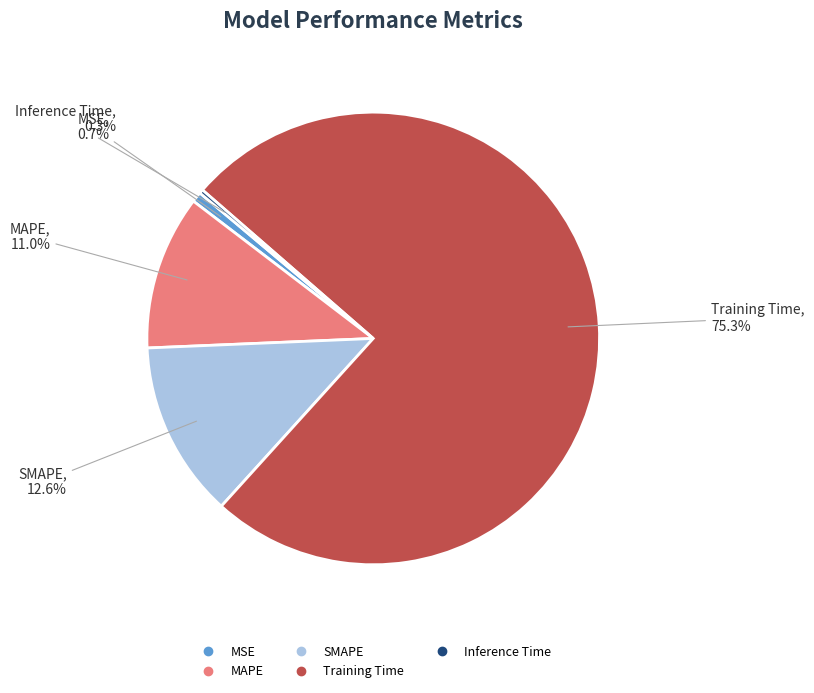

Does MSE represent more than half of the total?

No